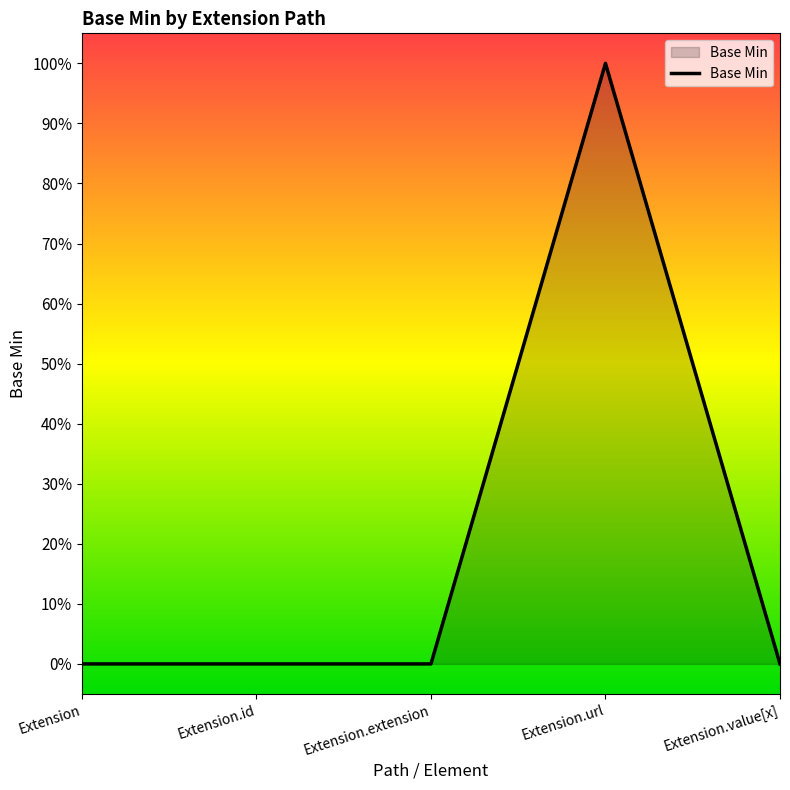

Count the values in the range 0 to 1.

5